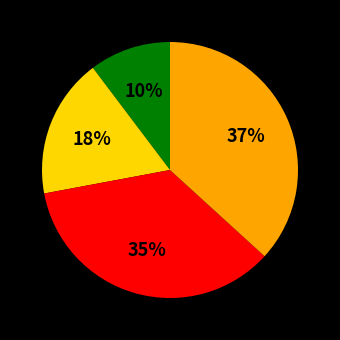

Is there a majority slice in this chart?

No